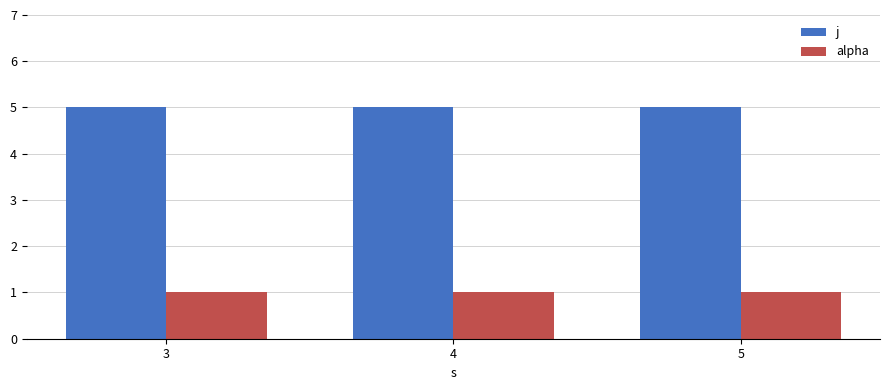

List the series in order of their overall mean, lowest first.

alpha, j